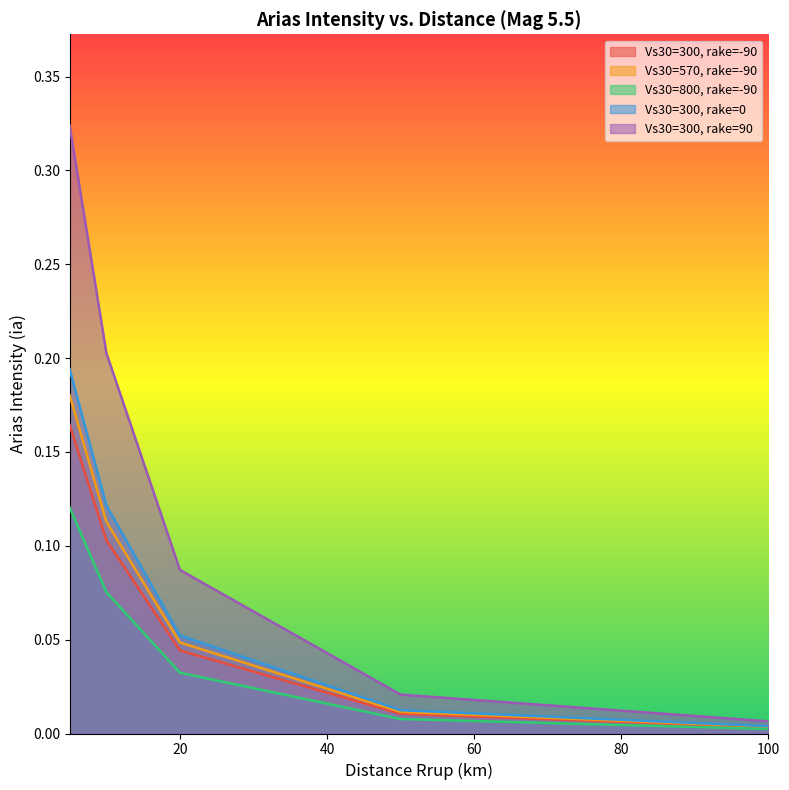

At which label does Vs30=300, rake=0 reach its minimum?

100